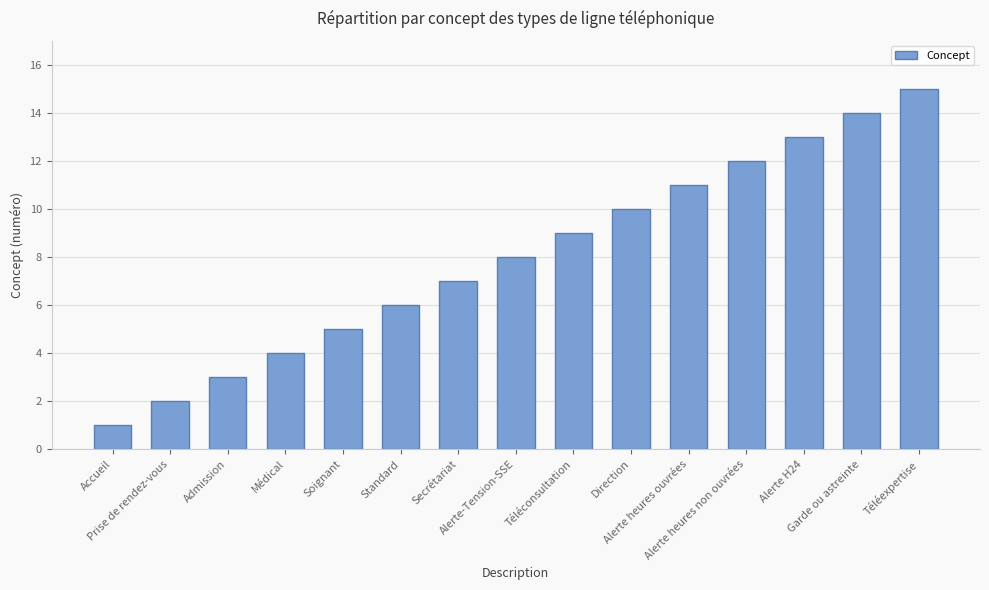

Which has a higher value, Prise de rendez-vous or Admission?

Admission